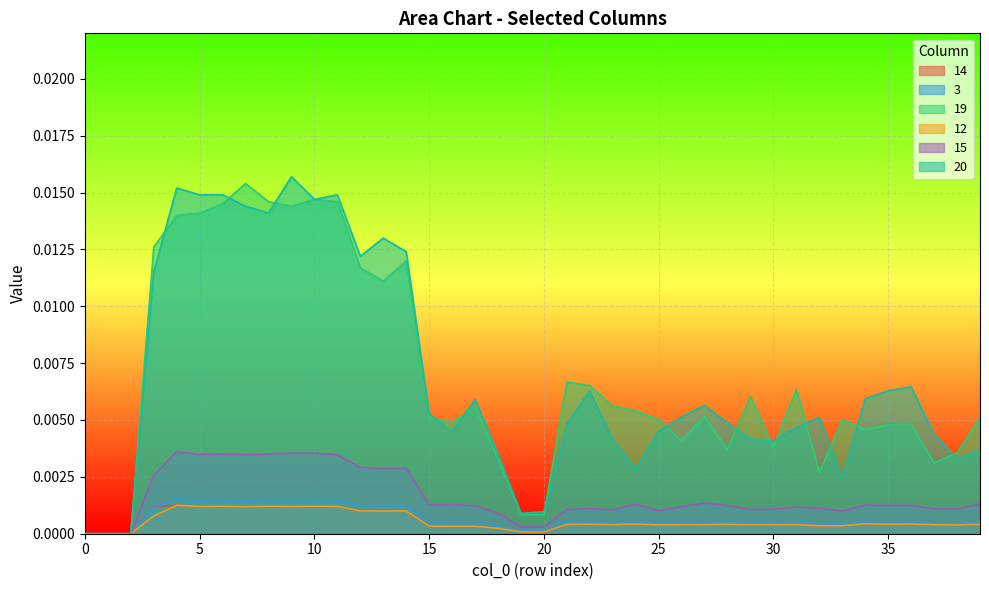

Between 5 and 23, which series saw the biggest shift?

20